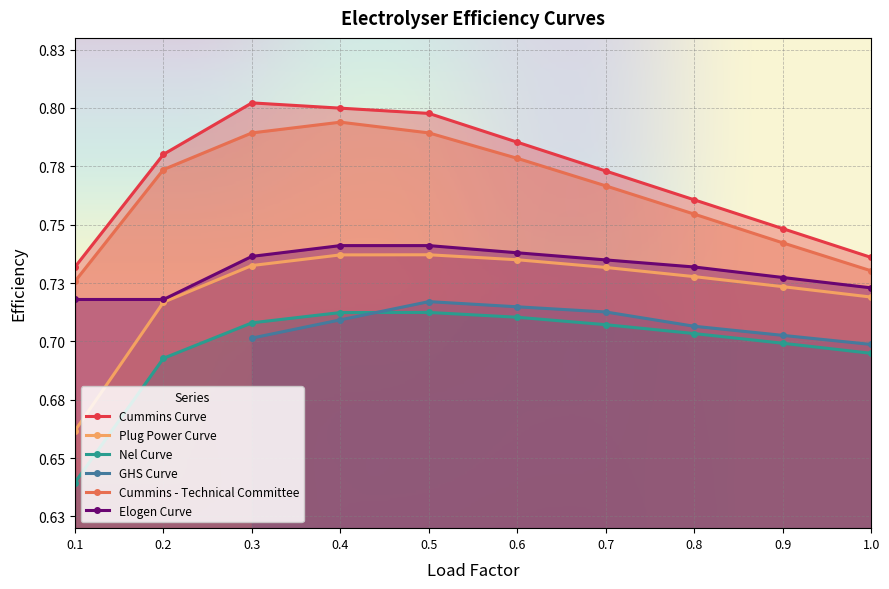

True or false: Elogen Curve and Plug Power Curve intersect in this chart.

False